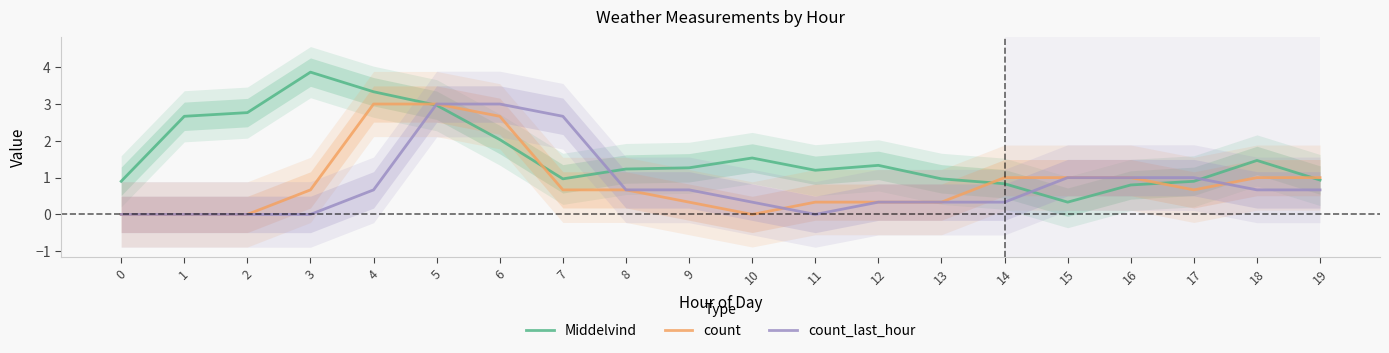

Rank the series by their maximum value, from highest to lowest.

Middelvind, count, count_last_hour